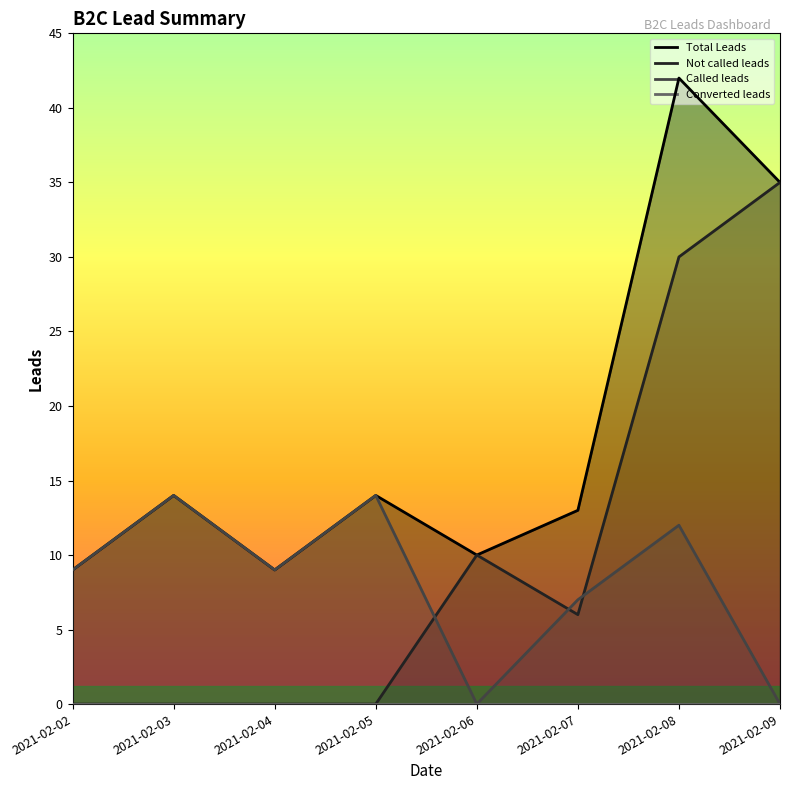

Reading left to right, what are all the values shown in this chart?

Total Leads: 2021-02-02=9	2021-02-03=14	2021-02-04=9	2021-02-05=14	2021-02-06=10	2021-02-07=13	2021-02-08=42	2021-02-09=35
Not called leads: 2021-02-02=0	2021-02-03=0	2021-02-04=0	2021-02-05=0	2021-02-06=10	2021-02-07=6	2021-02-08=30	2021-02-09=35
Called leads: 2021-02-02=9	2021-02-03=14	2021-02-04=9	2021-02-05=14	2021-02-06=0	2021-02-07=7	2021-02-08=12	2021-02-09=0
Converted leads: 2021-02-02=0	2021-02-03=0	2021-02-04=0	2021-02-05=0	2021-02-06=0	2021-02-07=0	2021-02-08=0	2021-02-09=0